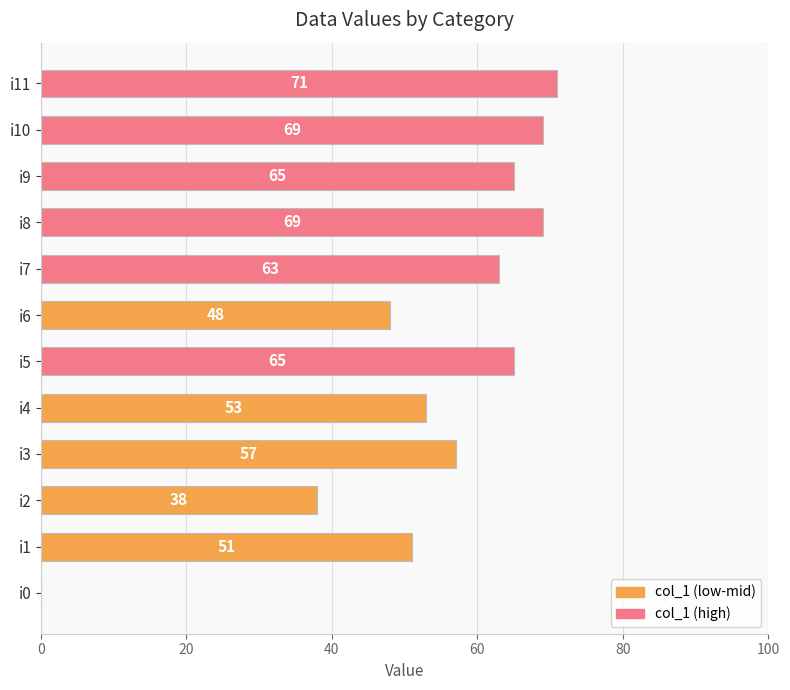

Count the number of categories in the chart.

12